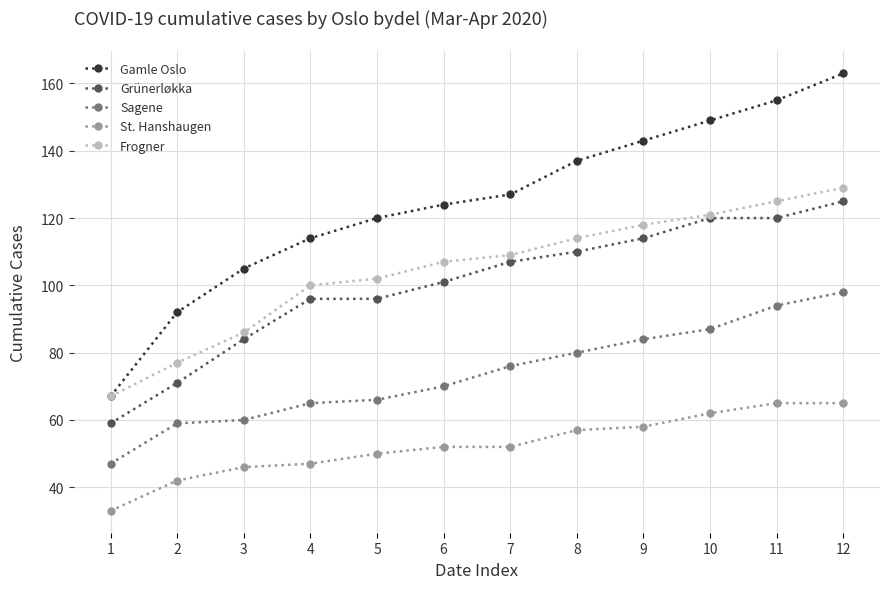

True or false: Grünerløkka and St. Hanshaugen intersect in this chart.

False